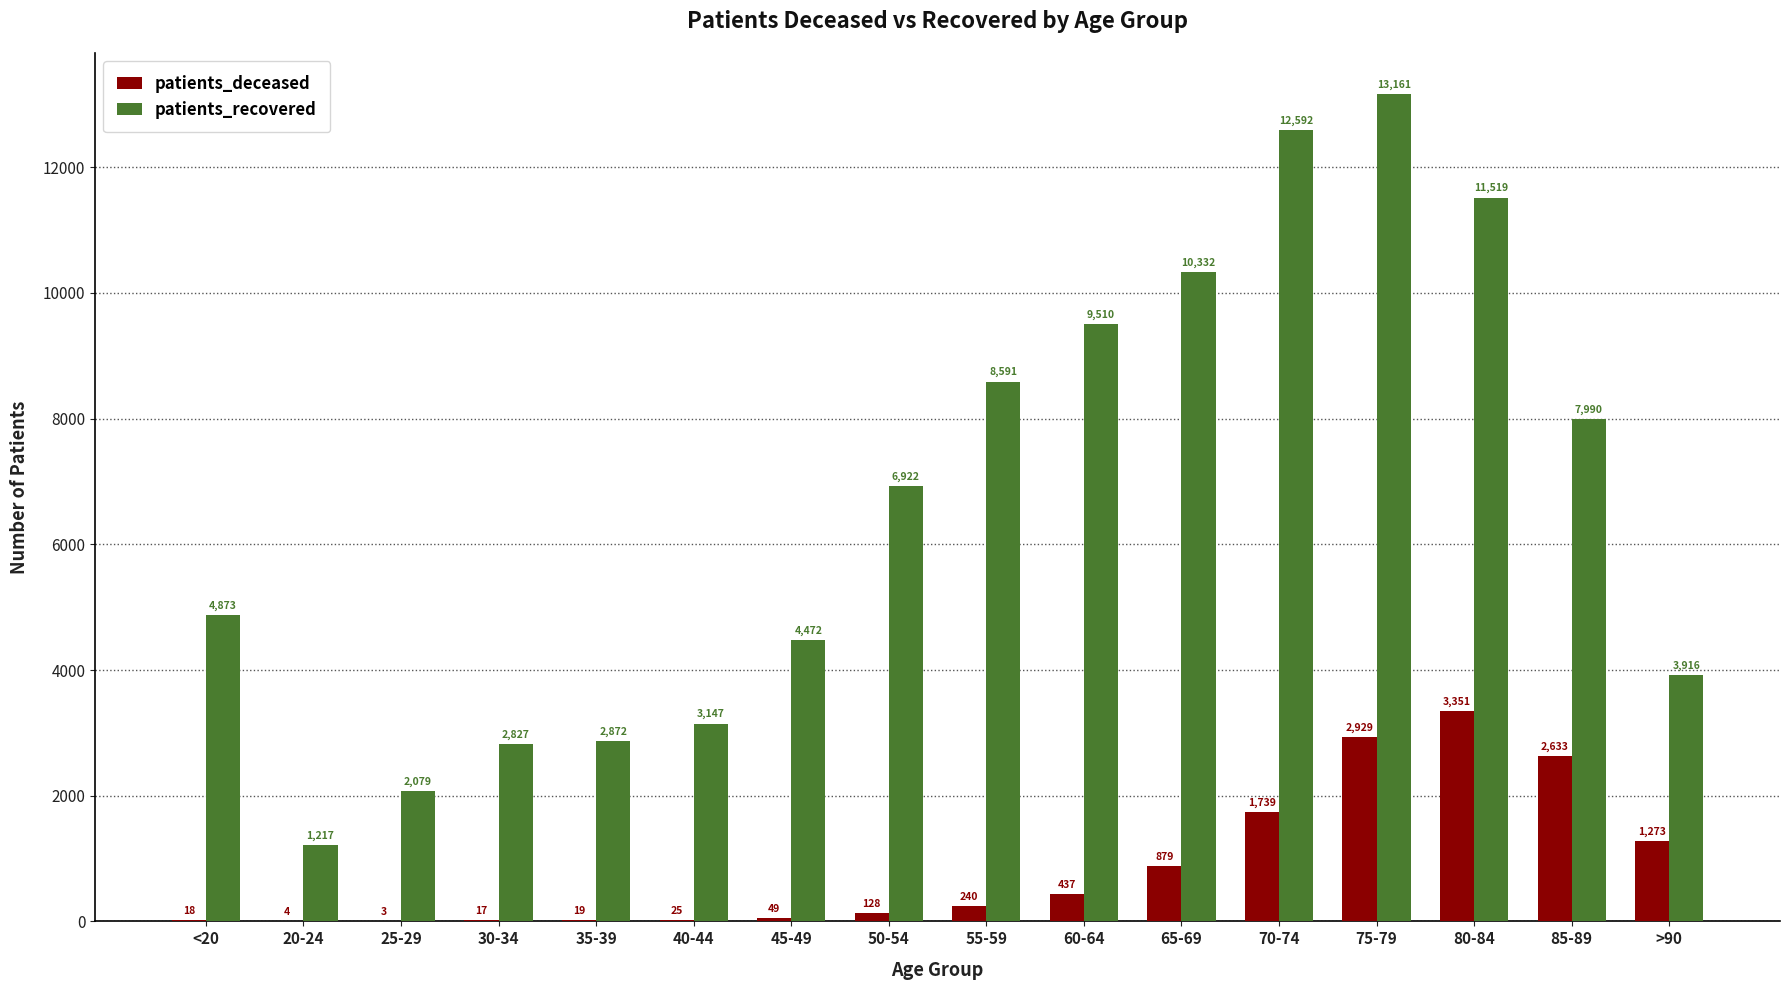

At which label is patients_deceased closest to 1677?

70-74